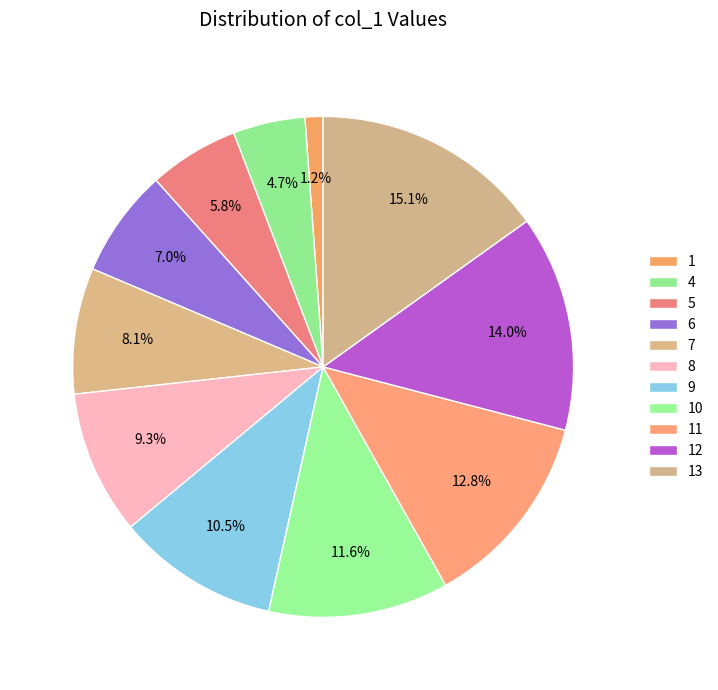

What percentage do 8 and 7 together represent?

17.4%